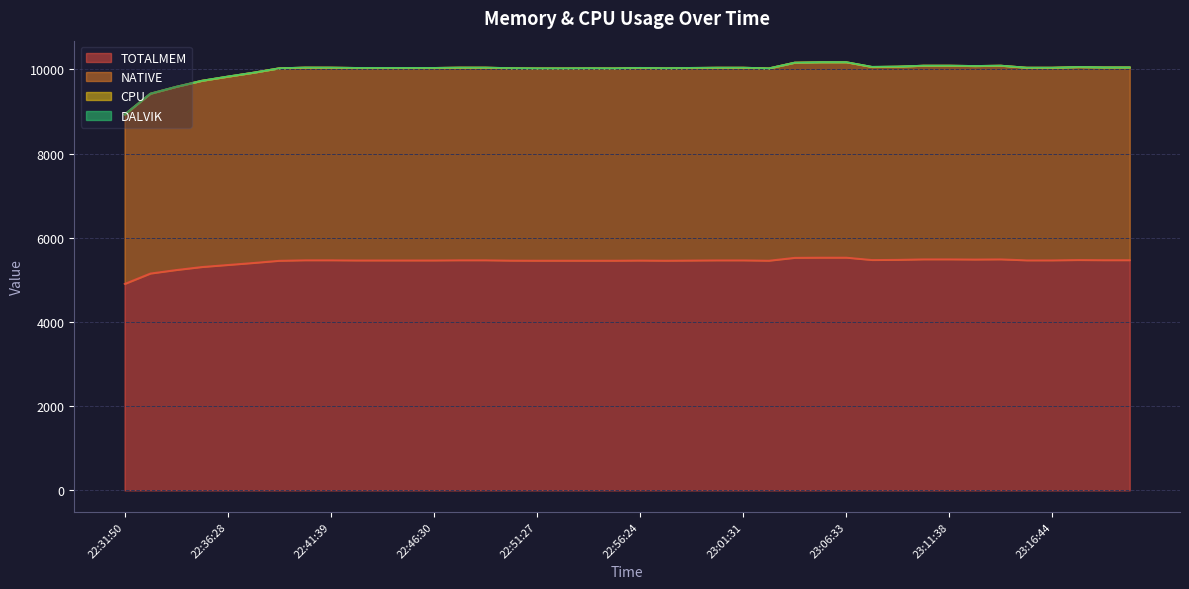

Where is the first local minimum for NATIVE?

22:57:42